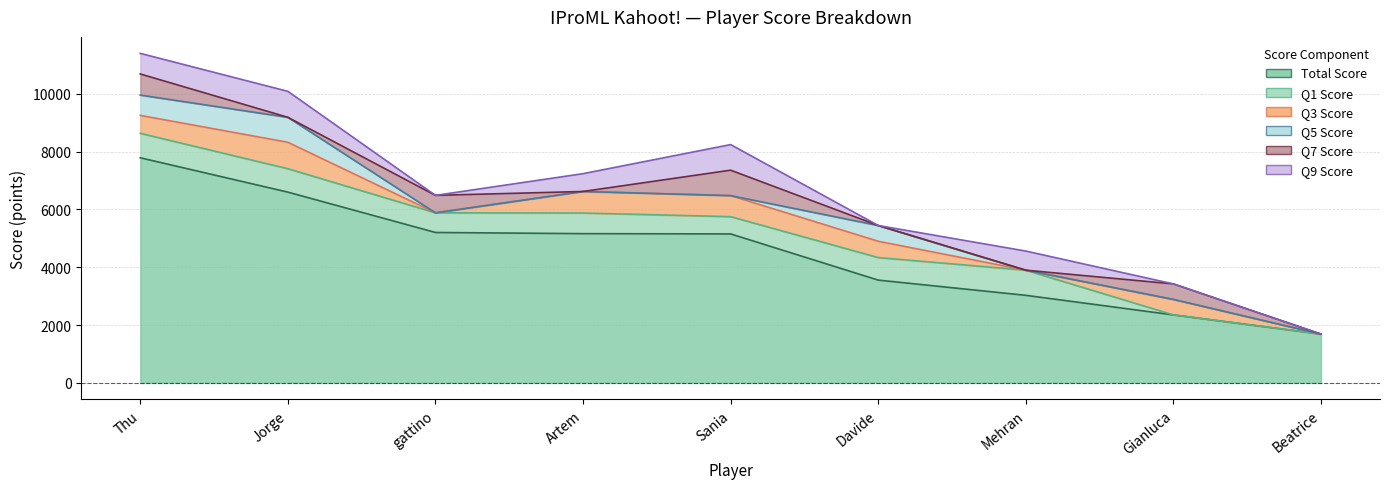

The Q5 Score series shows 372 at Sania. True or false?

False